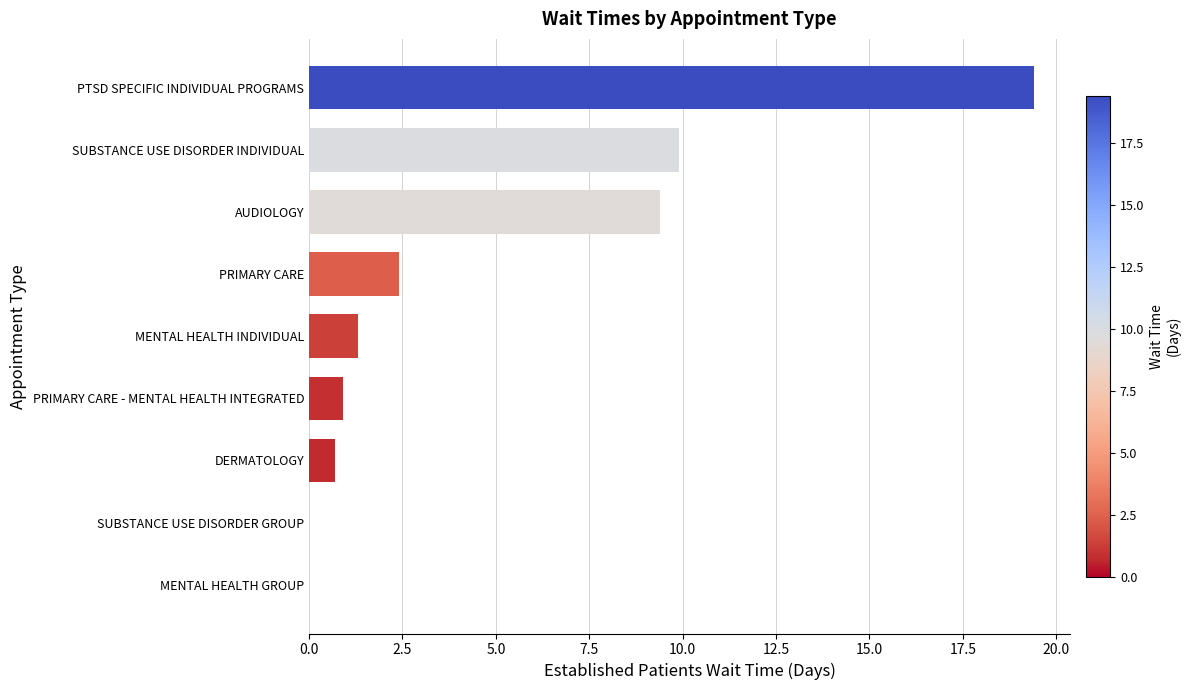

Is it true that the value at PTSD SPECIFIC INDIVIDUAL PROGRAMS is 32.8?

False